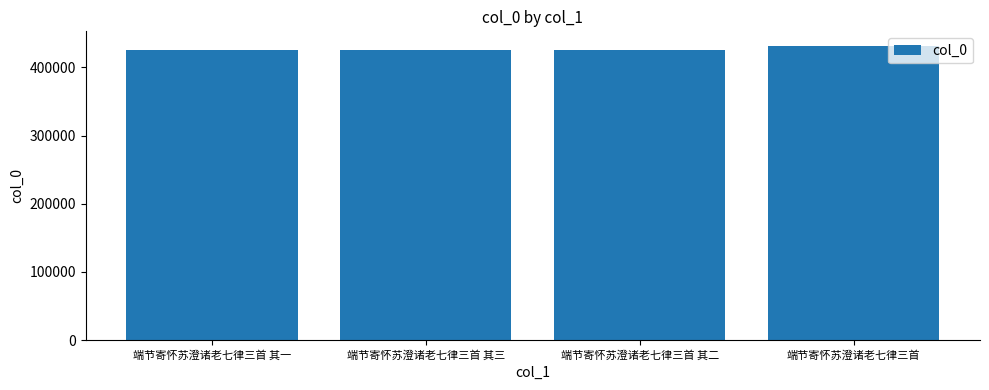

The chart shows a value of 245831 at 端节寄怀苏澄诸老七律三首 其二. True or false?

False